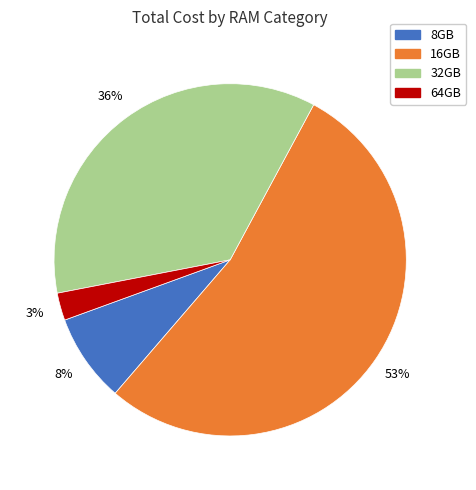

To the nearest percent, what is the average slice percentage?

25%